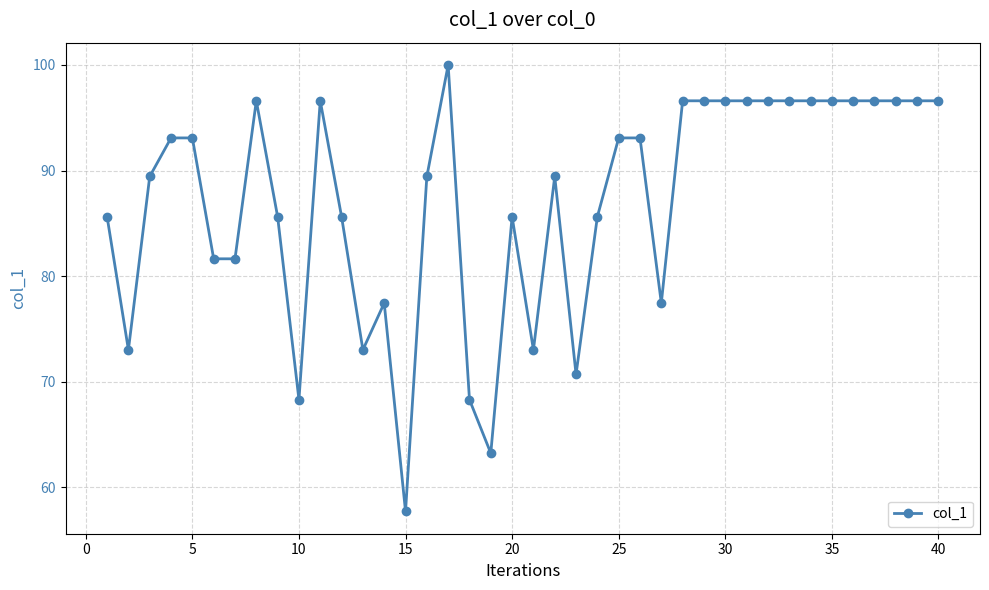

Reading left to right, what are all the values shown in this chart?

85.6	73.0	89.4	93.1	93.1	81.6	81.6	96.6	85.6	68.3	96.6	85.6	73.0	77.5	57.7	89.4	100.0	68.3	63.2	85.6	73.0	89.4	70.7	85.6	93.1	93.1	77.5	96.6	96.6	96.6	96.6	96.6	96.6	96.6	96.6	96.6	96.6	96.6	96.6	96.6